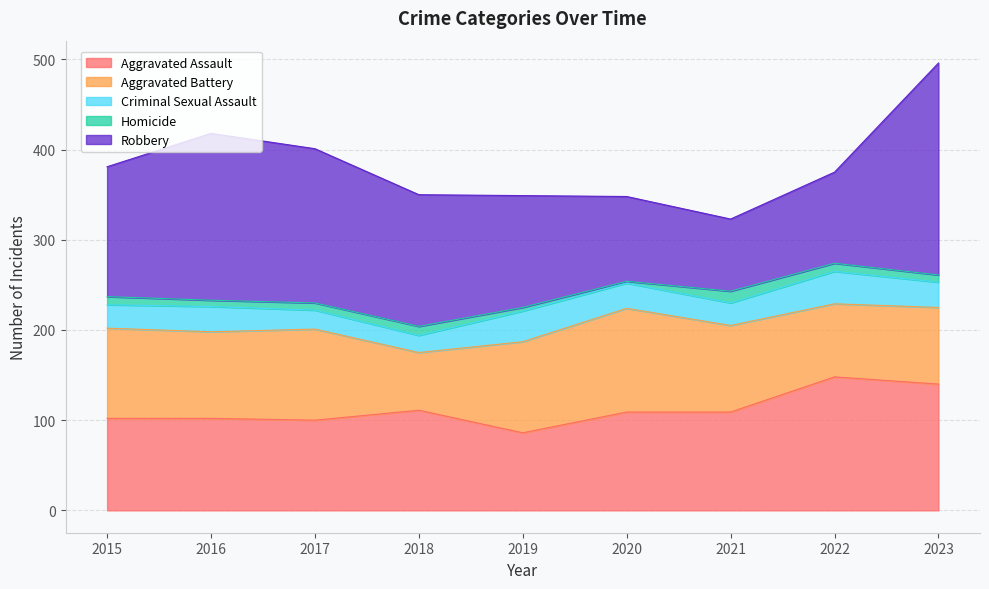

What is the maximum value for Aggravated Battery?

115